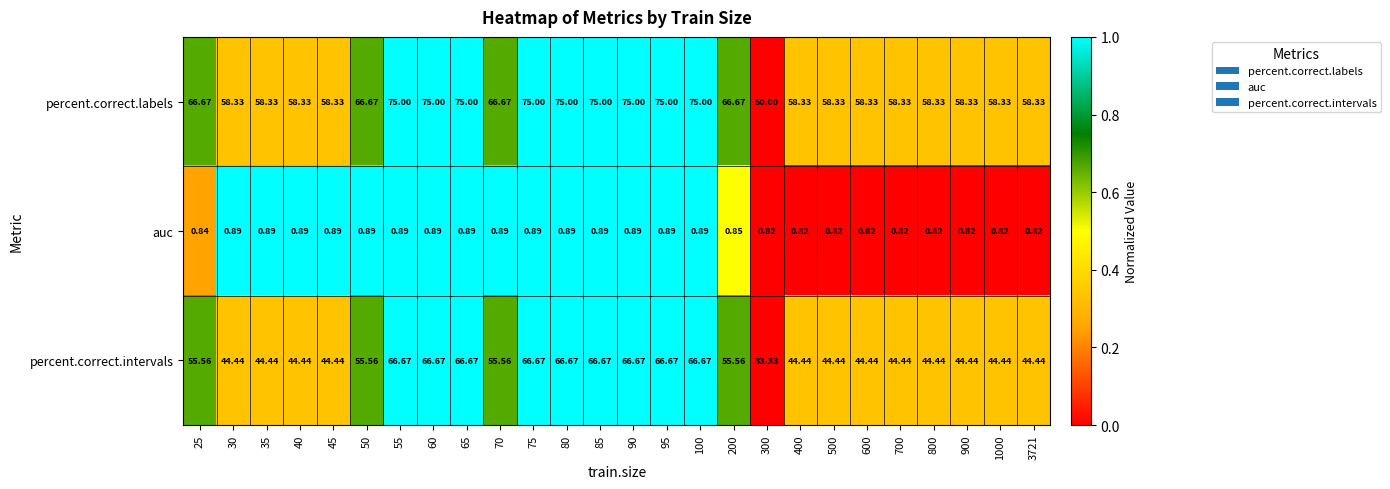

Is the value of auc at 300 greater than the value of percent.correct.labels at 35?

No